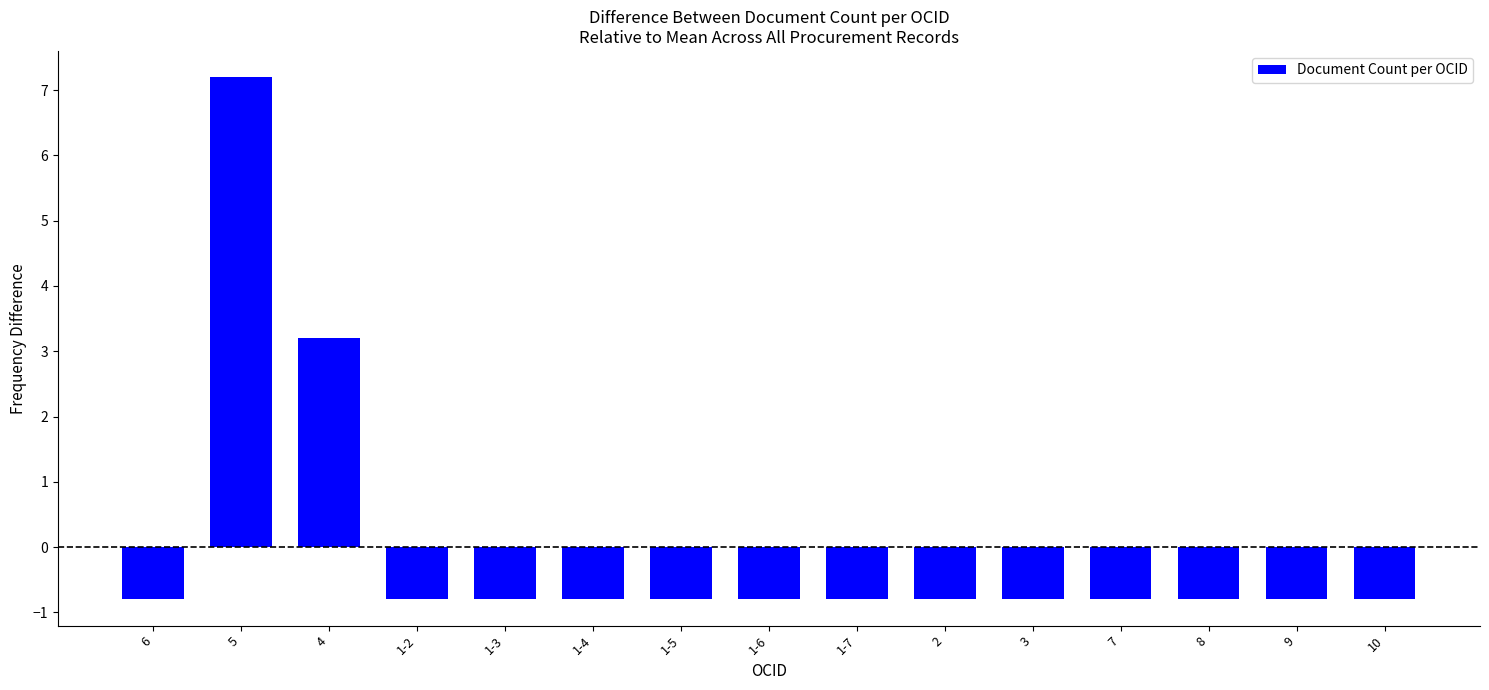

What is the difference between the maximum and minimum values?

8.0